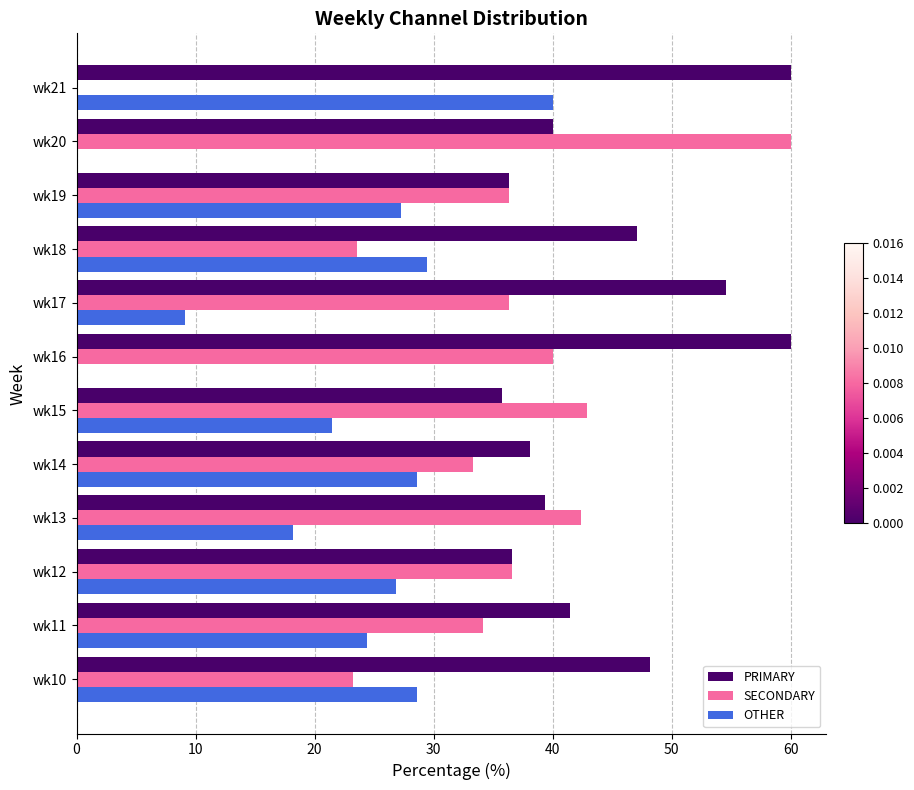

Between wk14 and wk16, which series saw the biggest shift?

OTHER